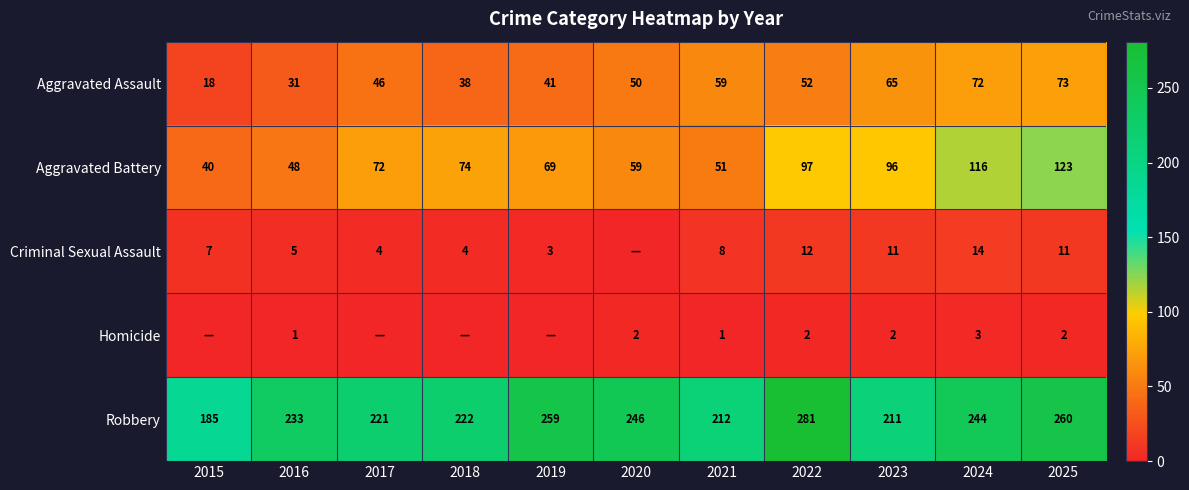

What is the maximum value for Robbery?

281